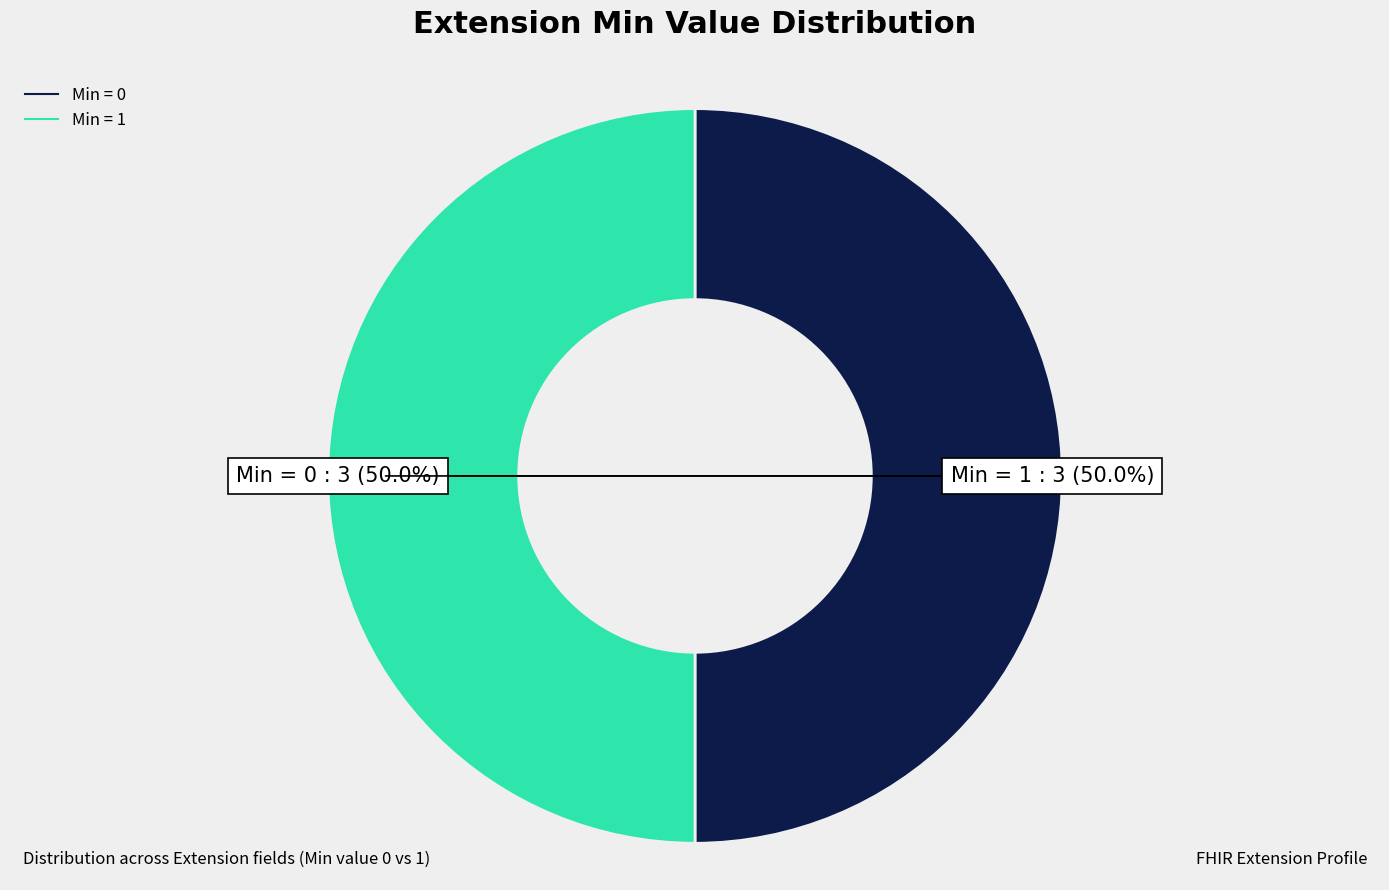

To the nearest percent, what is the average slice percentage?

50%